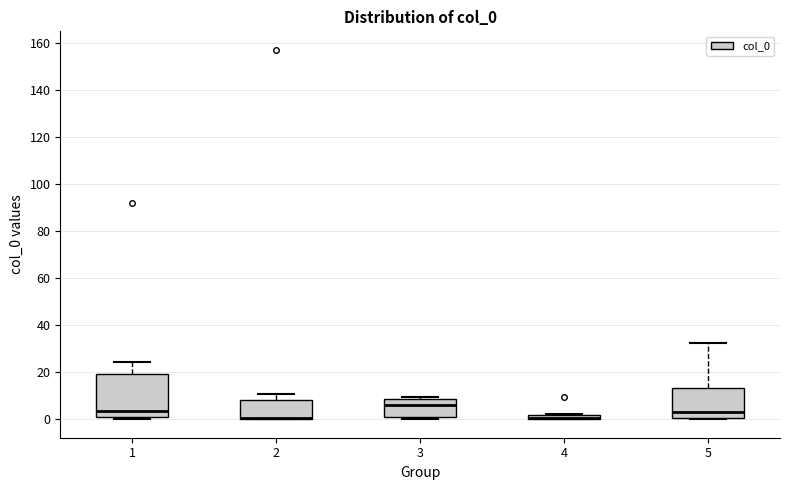

Which box is the tallest, from its lower edge to its upper edge?

1